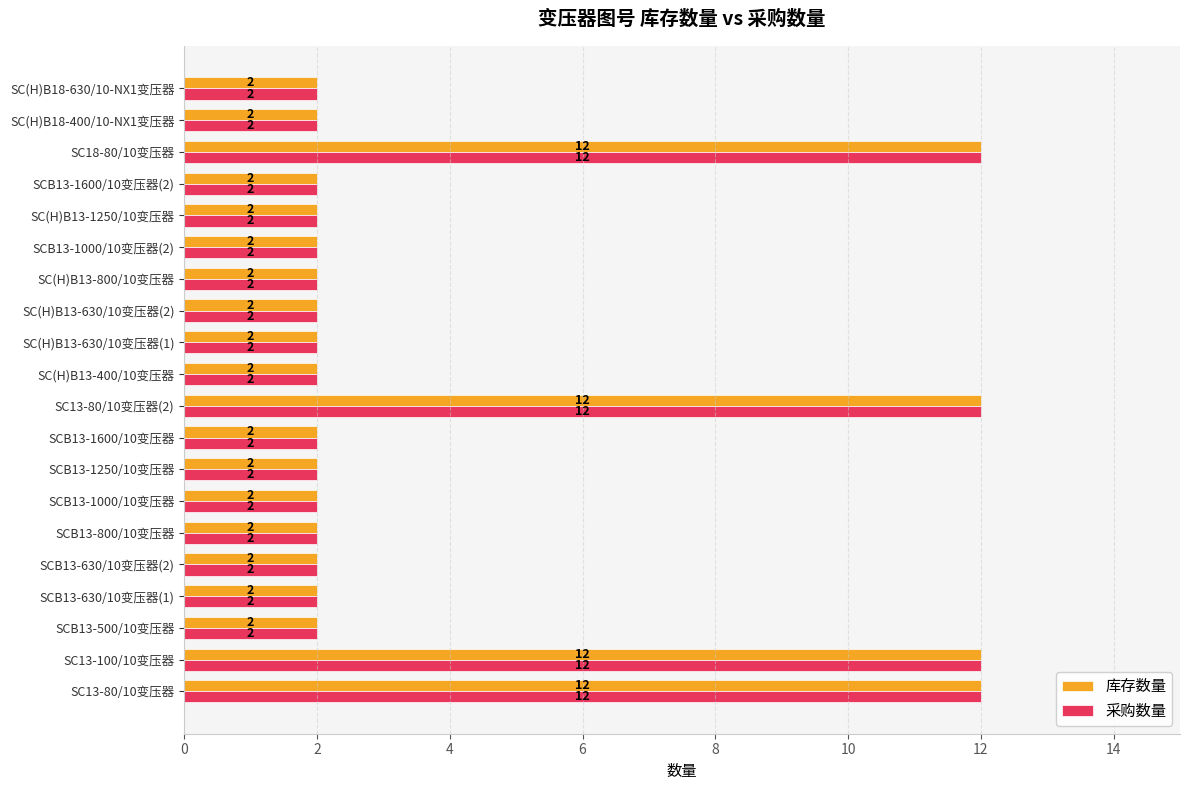

What is the highest value of the 库存数量 series?

12